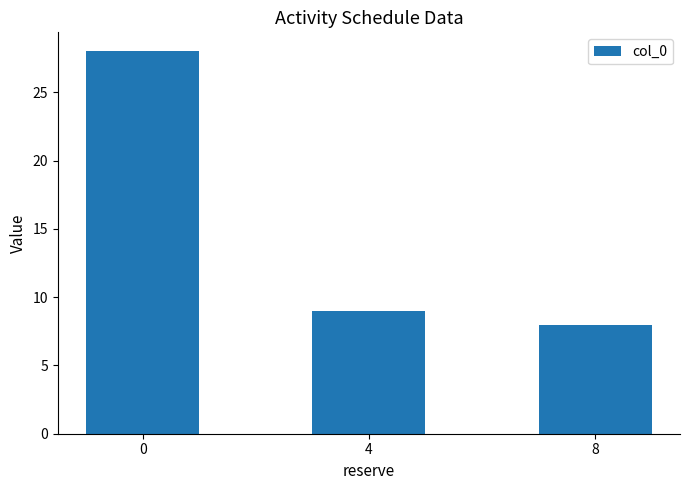

List the labels in order of value, largest first.

0, 4, 8